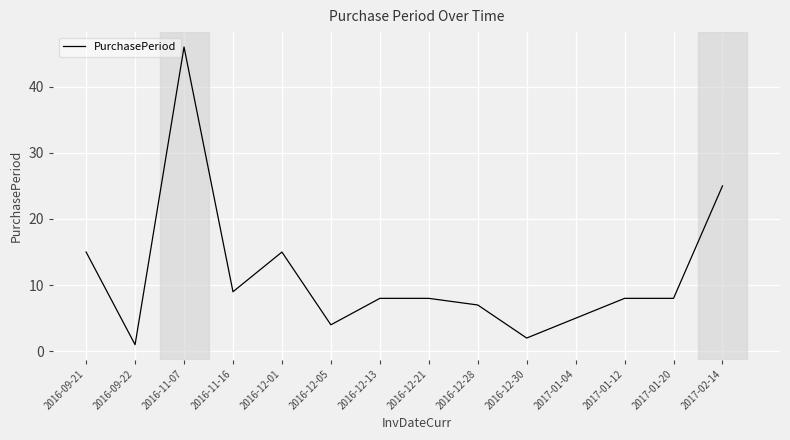

What is the greatest value displayed?

46